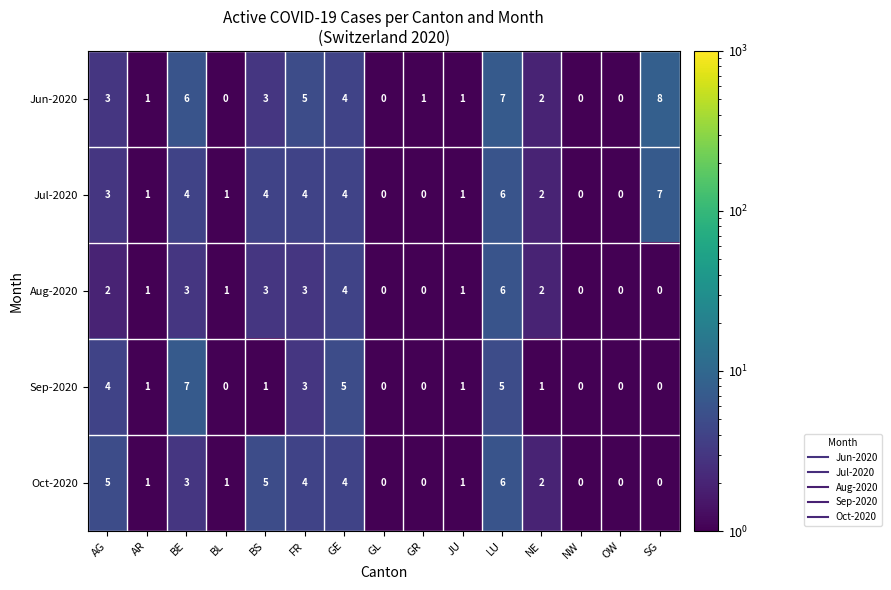

At which label does Jun-2020 first exceed 2?

AG